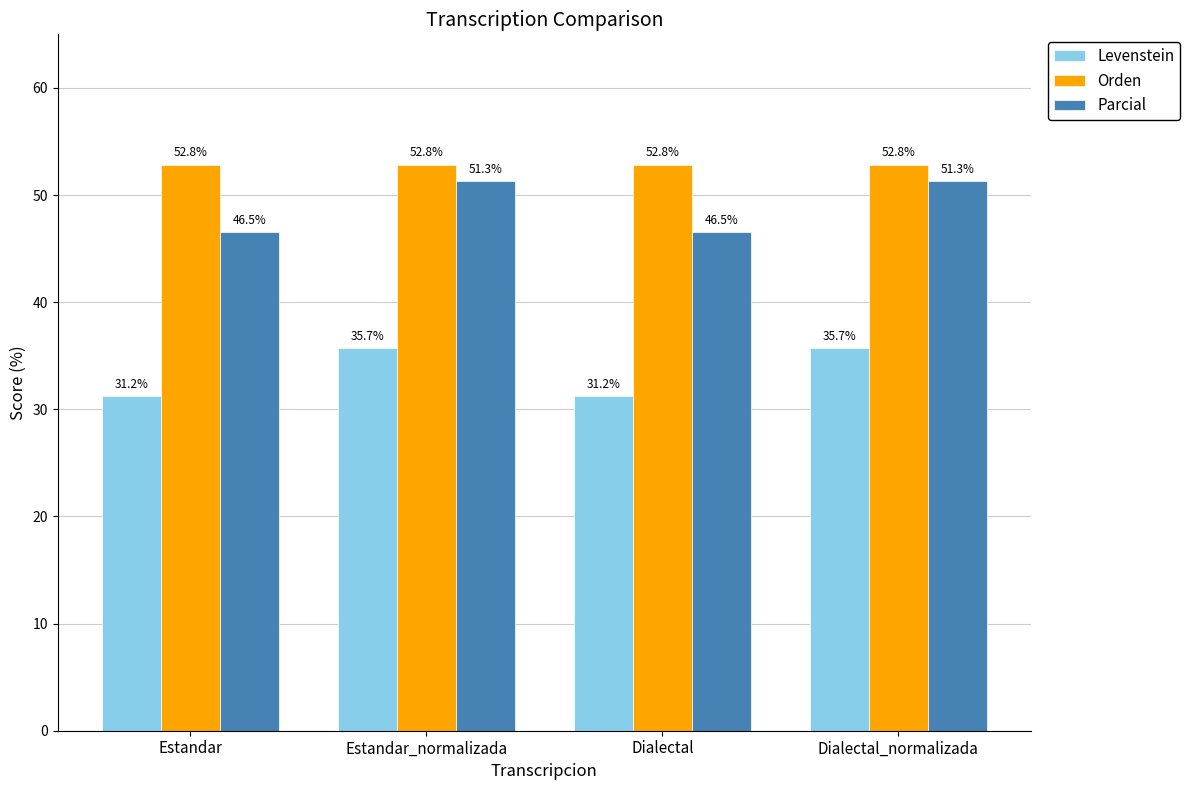

Between Estandar and Estandar_normalizada, which series saw the biggest shift?

Parcial